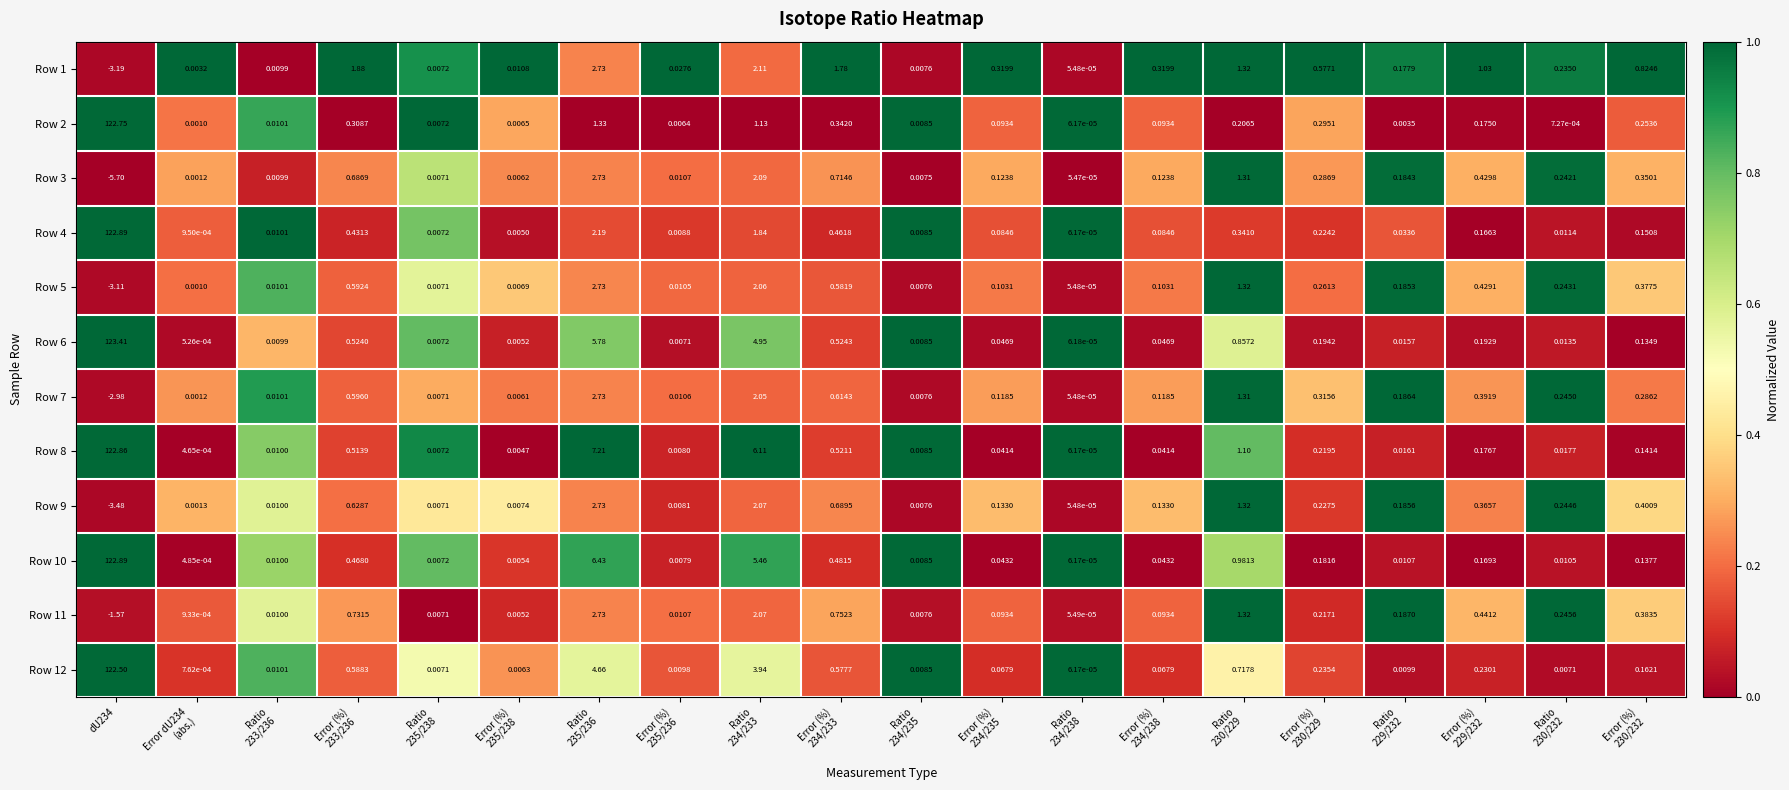

How many negative values does the Row 3 series have?

1